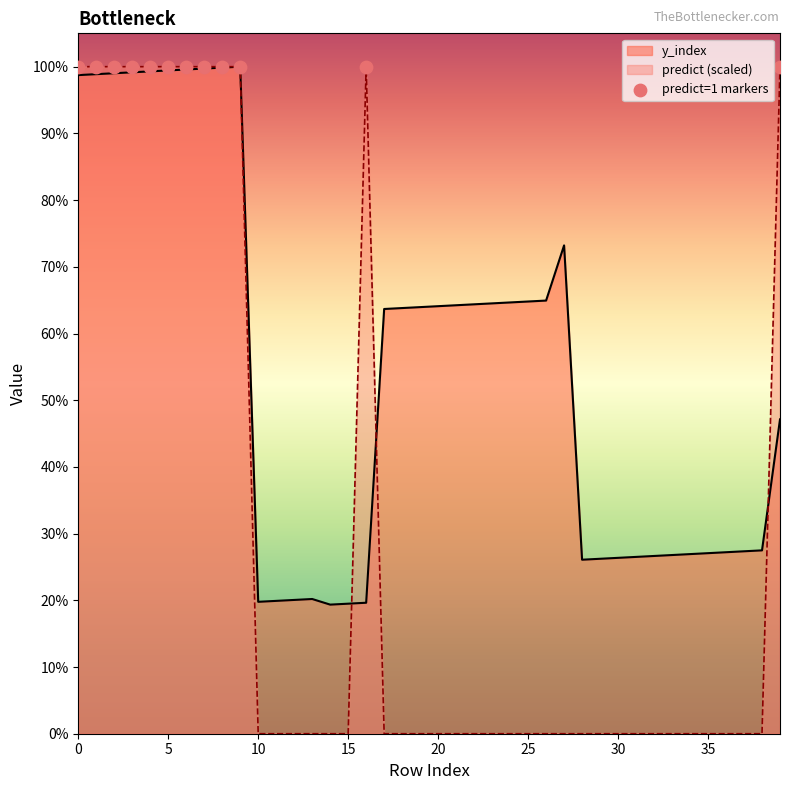

At which category is the sum across all series the highest?

9